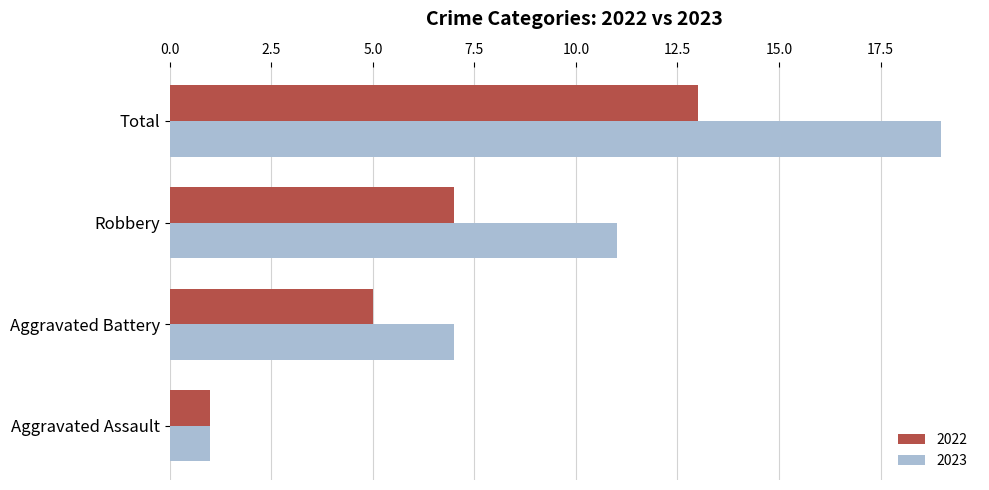

What is the smallest value displayed?

1